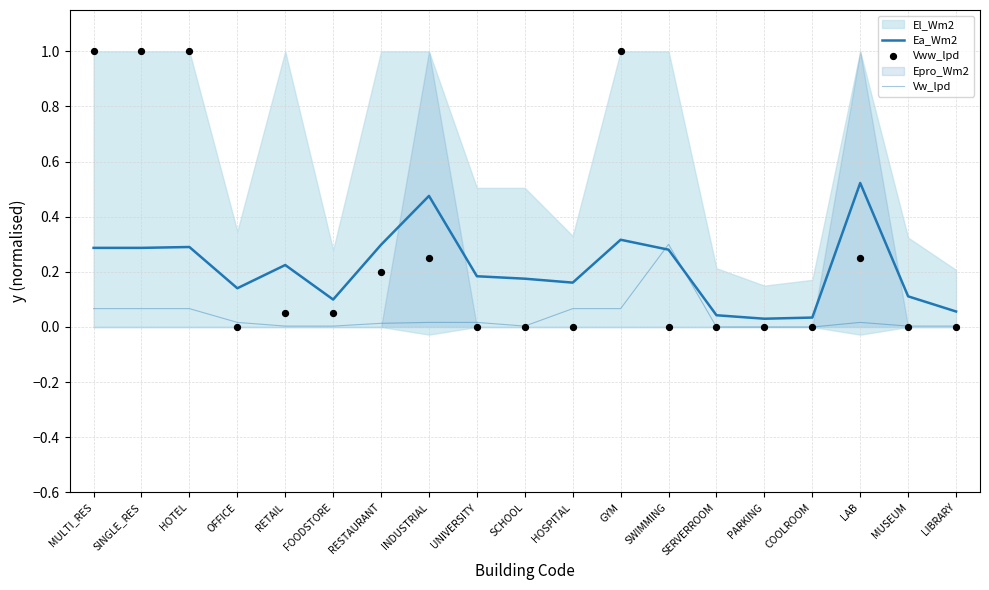

Which series has the largest Y range (max minus min)?

Vww_lpd